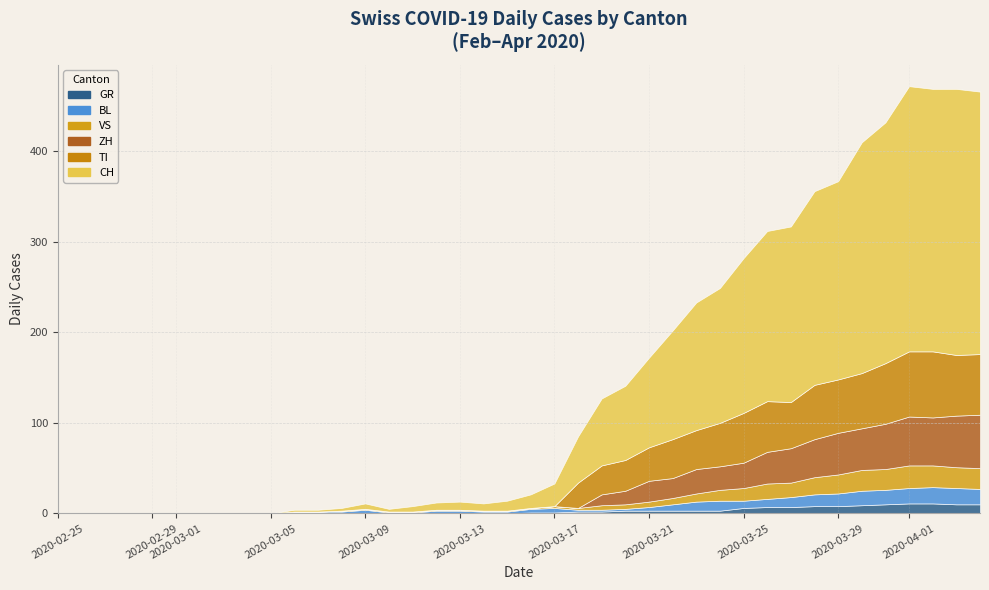

Which series changed the most between 1 and 18?

CH